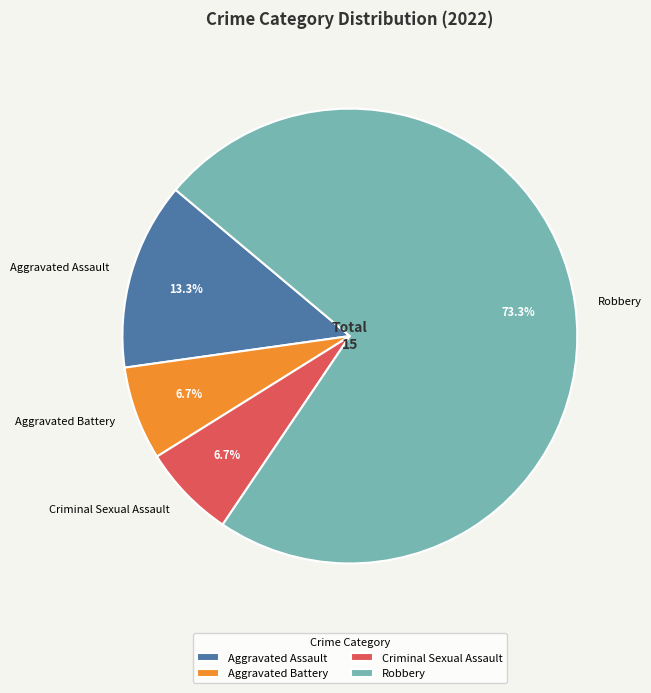

Which slice is the largest?

Robbery